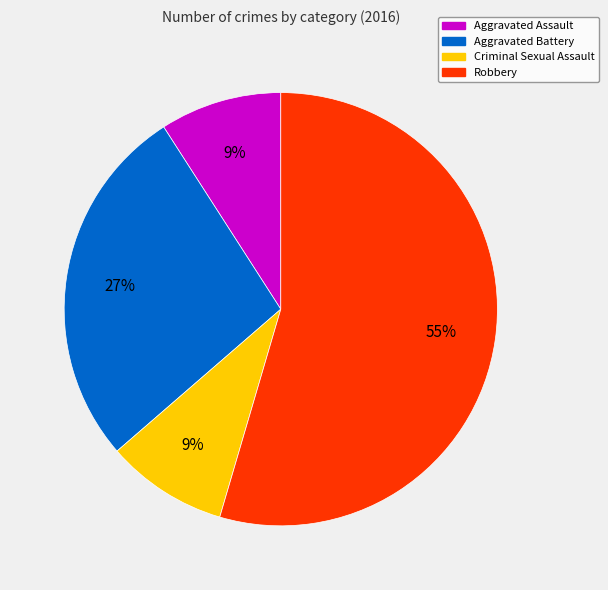

To the nearest percent, what portion does Aggravated Assault represent?

9%